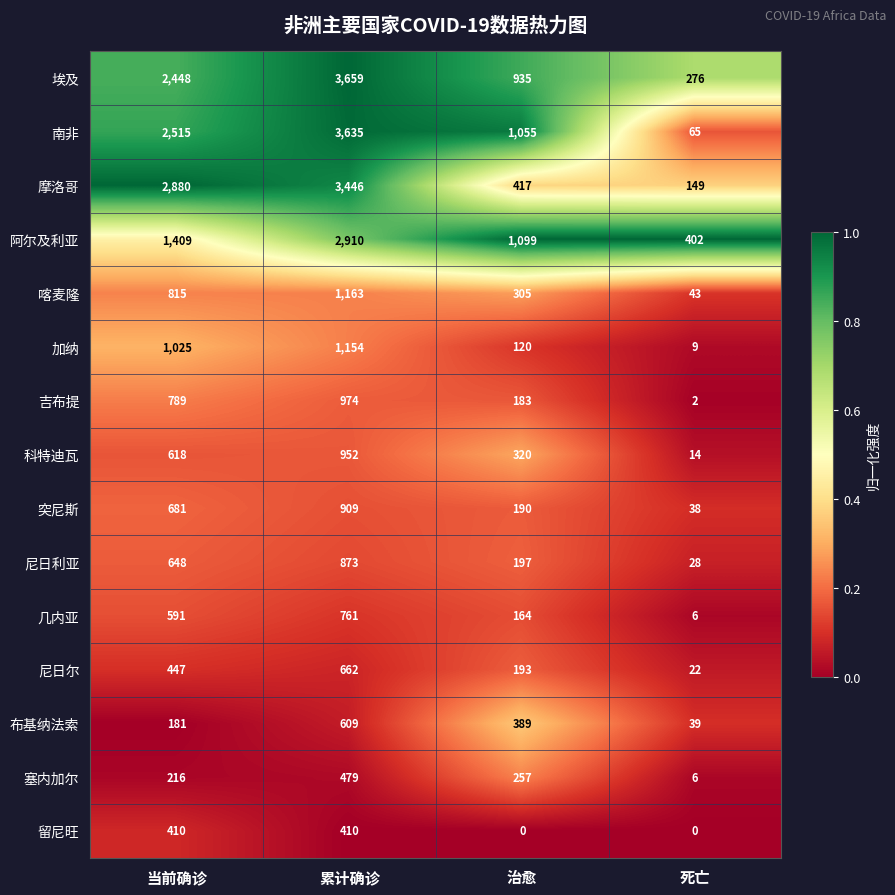

What is the total value across all series at 治愈?

5824